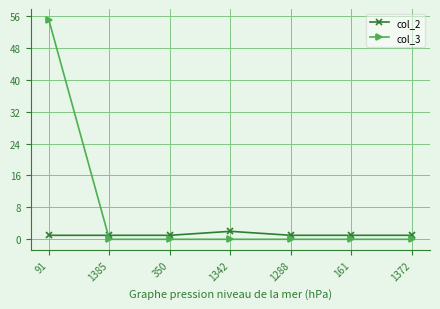

Which series has the largest range (max minus min)?

col_3